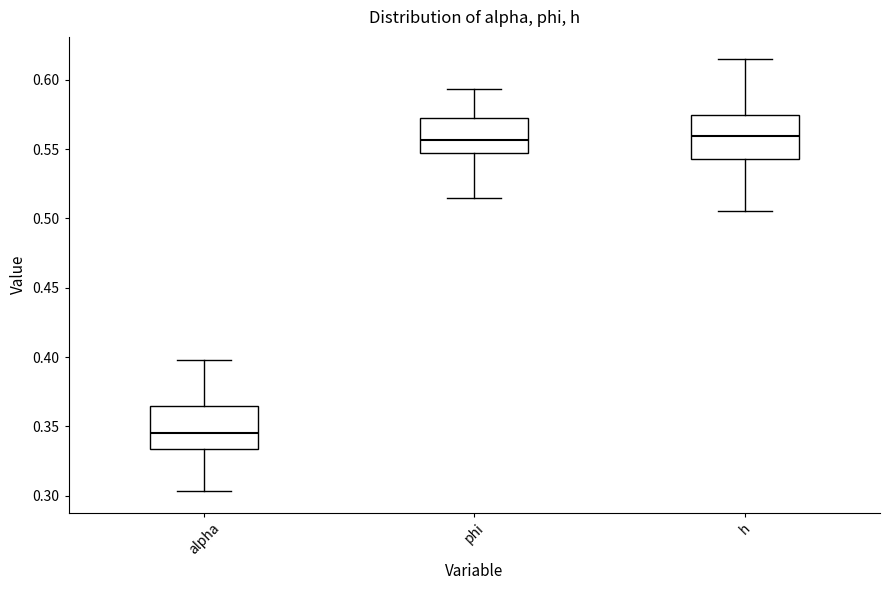

Which box's median line is the lowest?

alpha